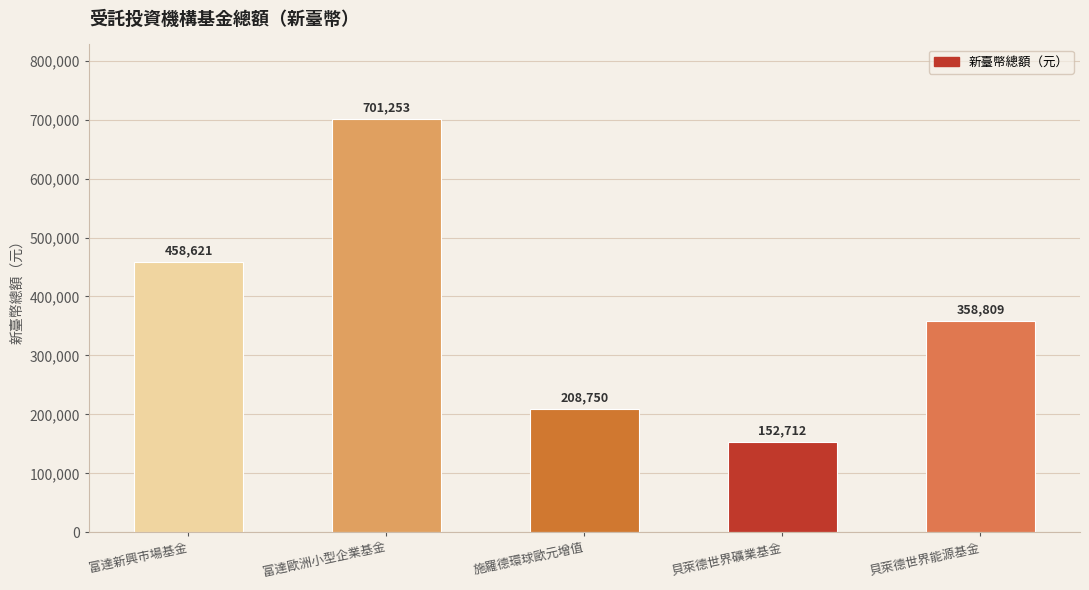

Rank the categories by value from lowest to highest.

貝萊德世界礦業基金, 施羅德環球歐元增值, 貝萊德世界能源基金, 富達新興市場基金, 富達歐洲小型企業基金